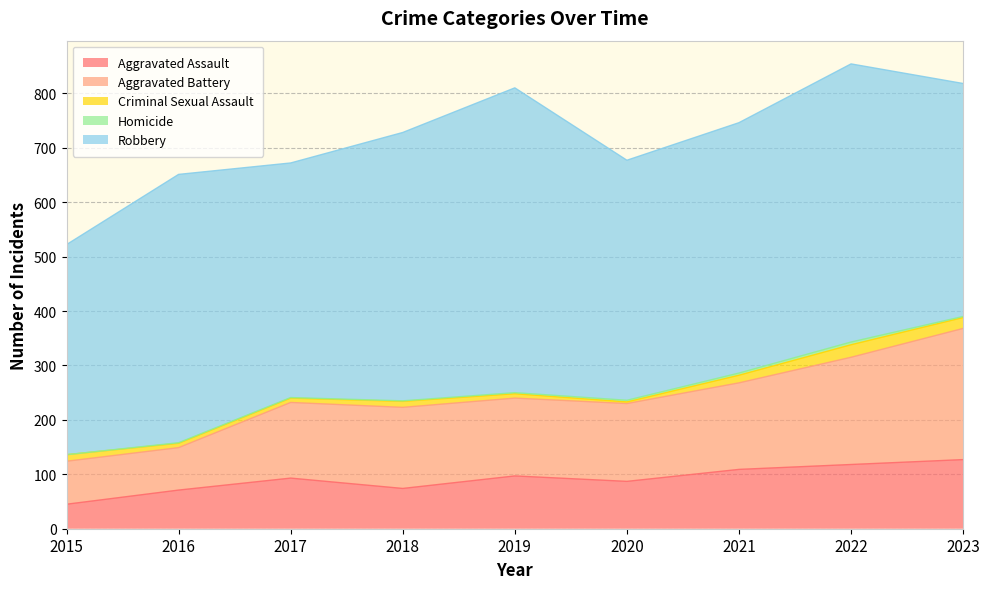

The Aggravated Battery series shows 197 at 2022. True or false?

True